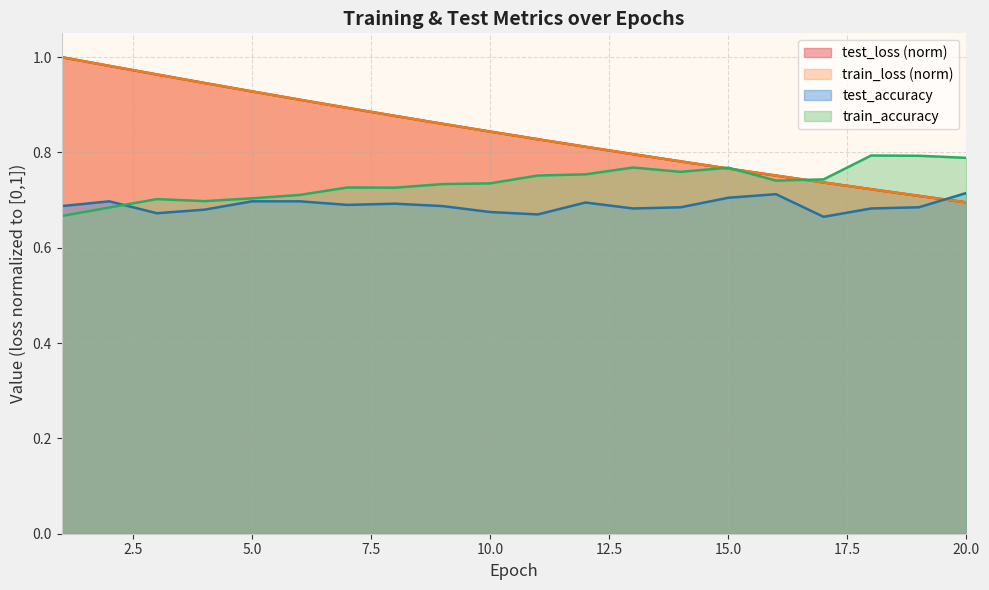

Where is test_accuracy nearest to the value 0?

17